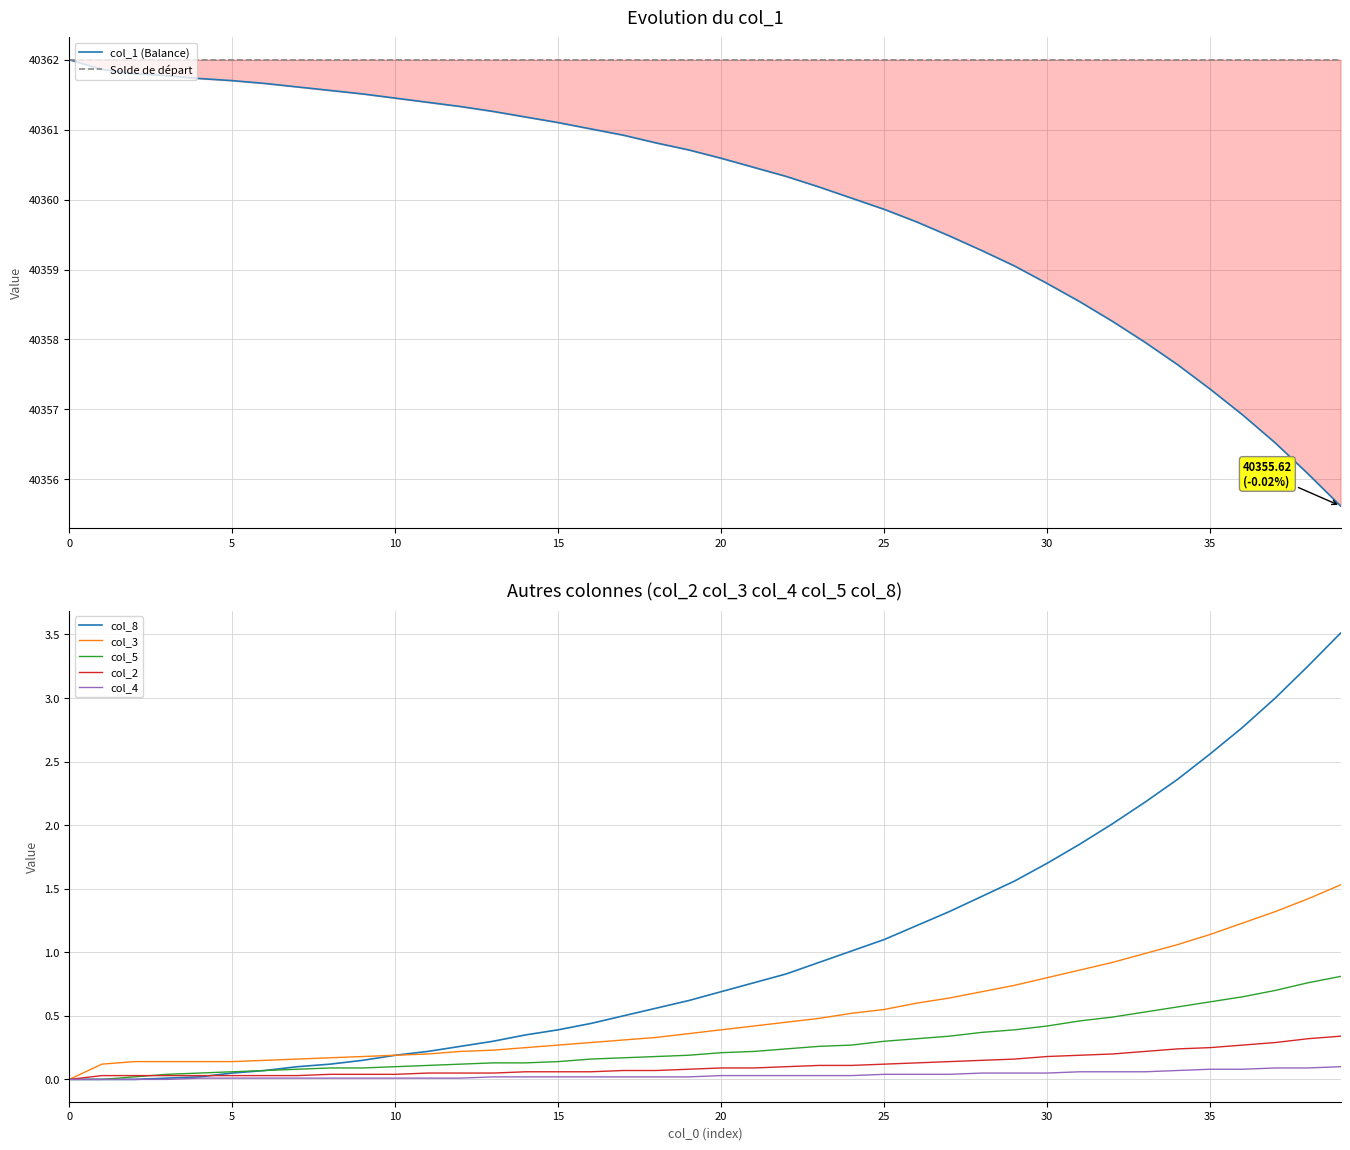

What is the highest value of the col_5 series?

0.8